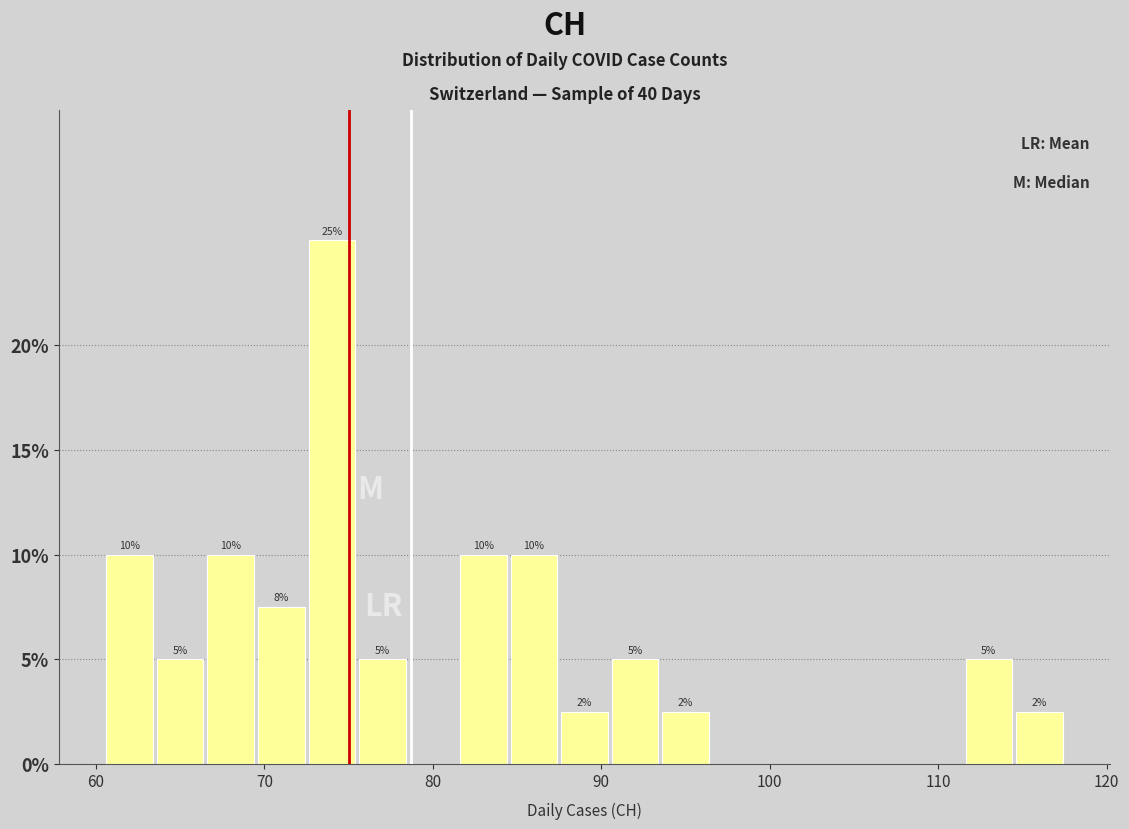

Read against the x-axis, roughly where is the centre of the tallest bar?

74